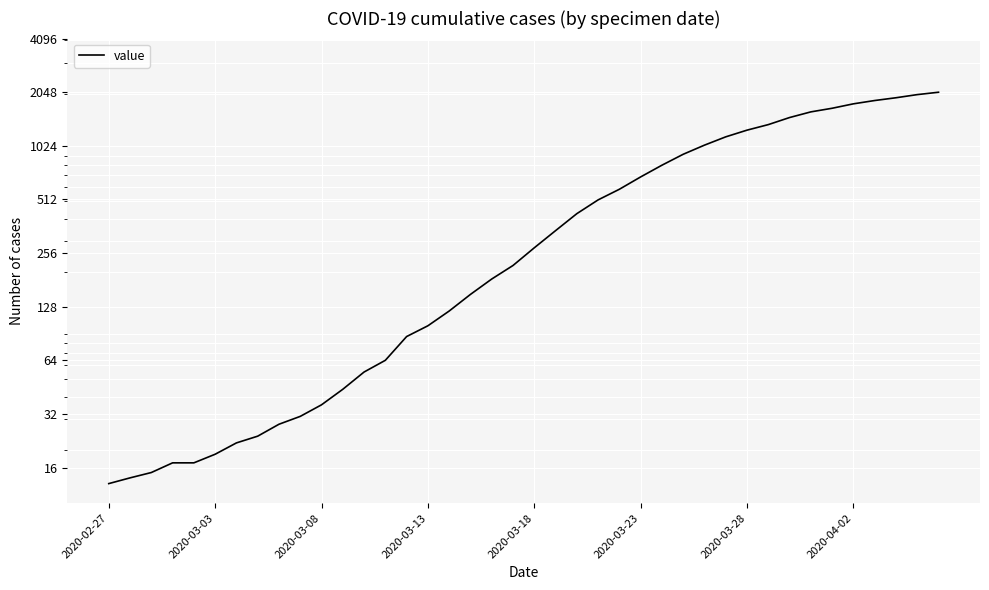

What is the average value?

621